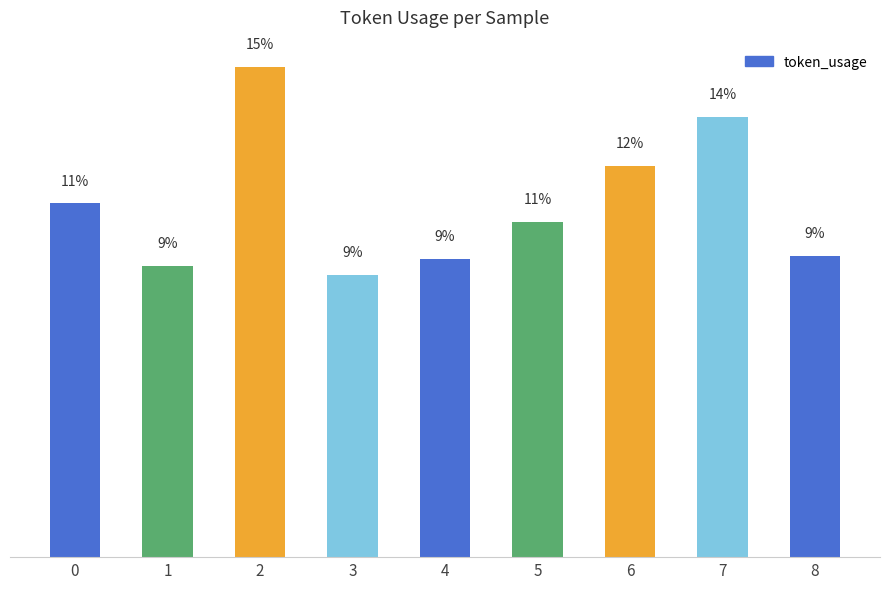

Which category has the lowest value across all series?

3